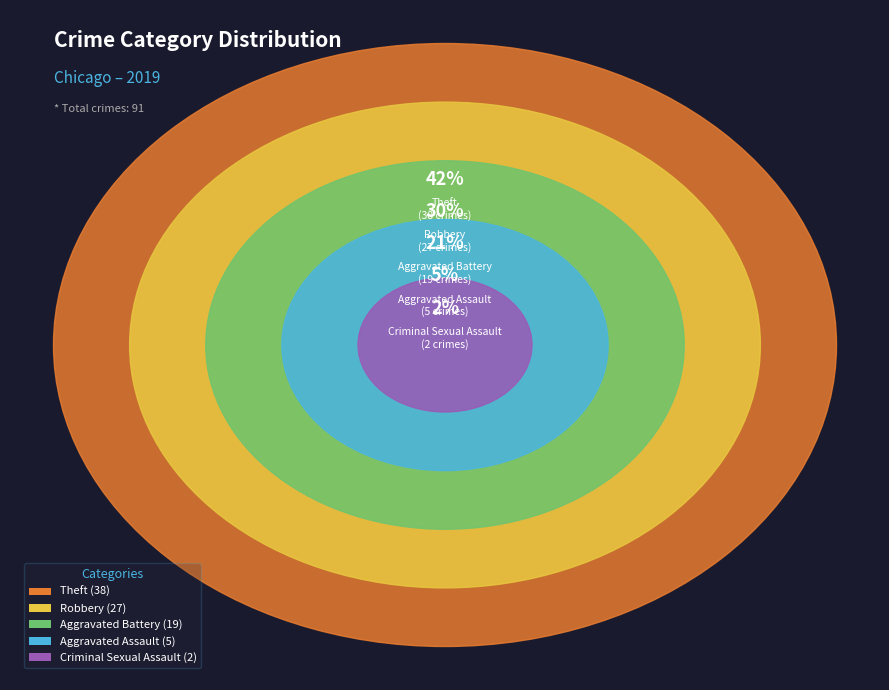

To the nearest percent, what portion does Aggravated Battery represent?

21%